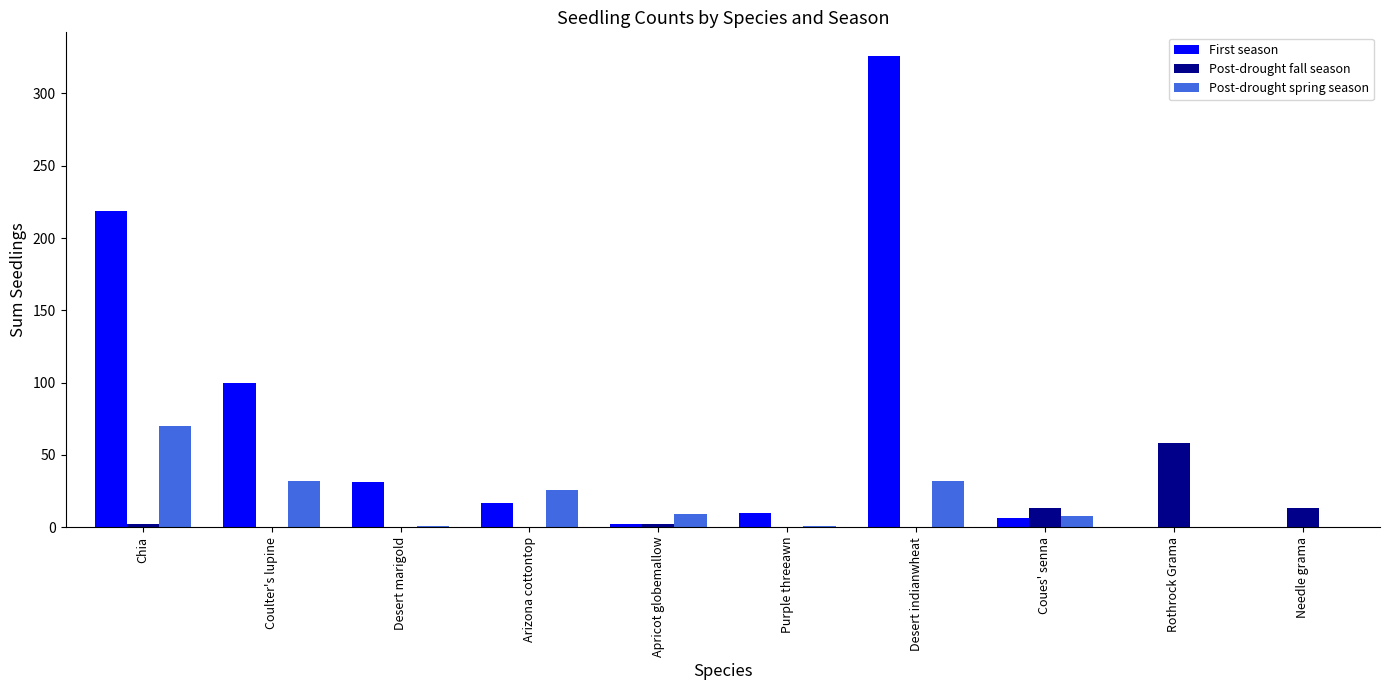

The value of Post-drought fall season at Purple threeawn is 0. True or false?

True